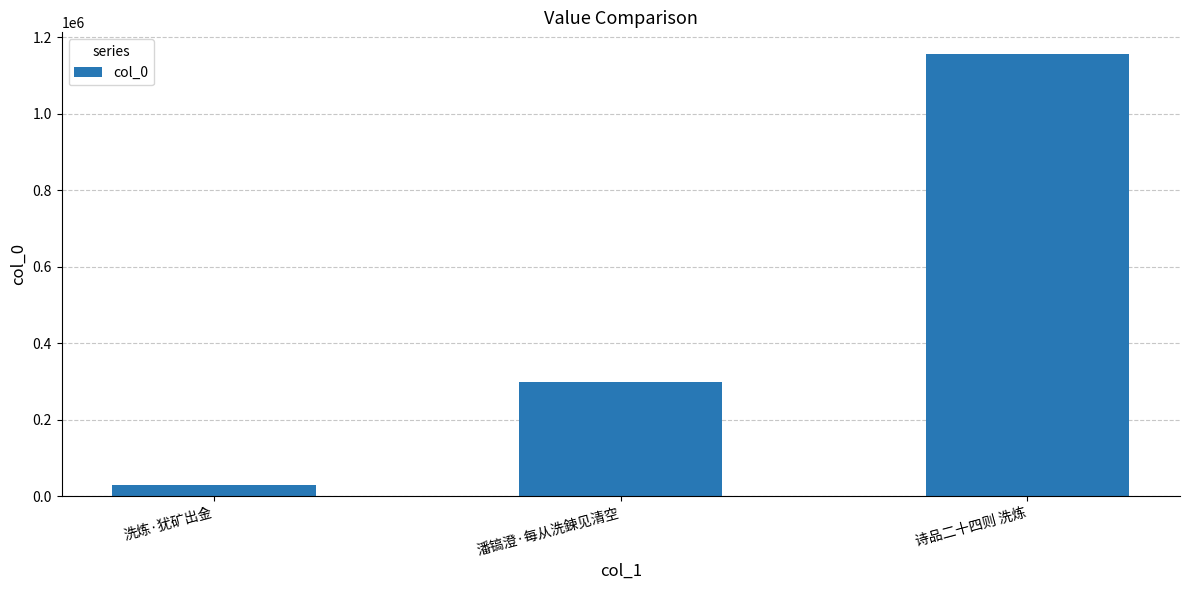

Rank the categories by value from lowest to highest.

洗炼·犹矿出金, 潘镐澄·每从洗鍊见清空, 诗品二十四则 洗炼